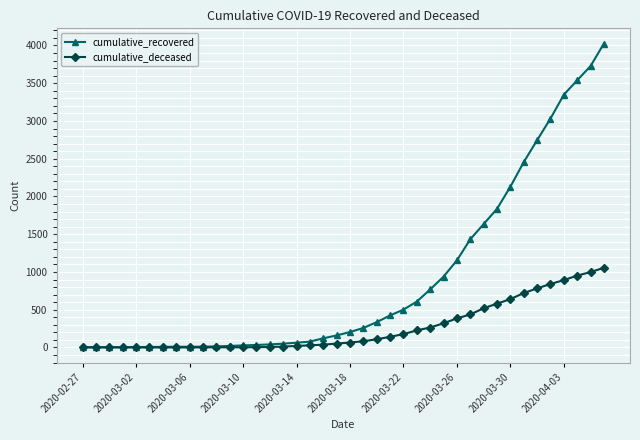

Which series has the widest spread of values?

cumulative_recovered